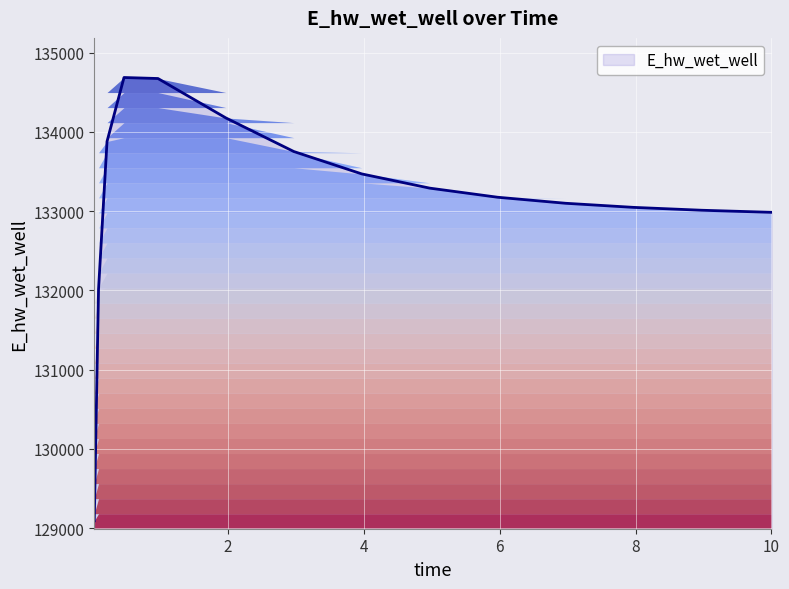

Count the number of values greater than 133175.

8